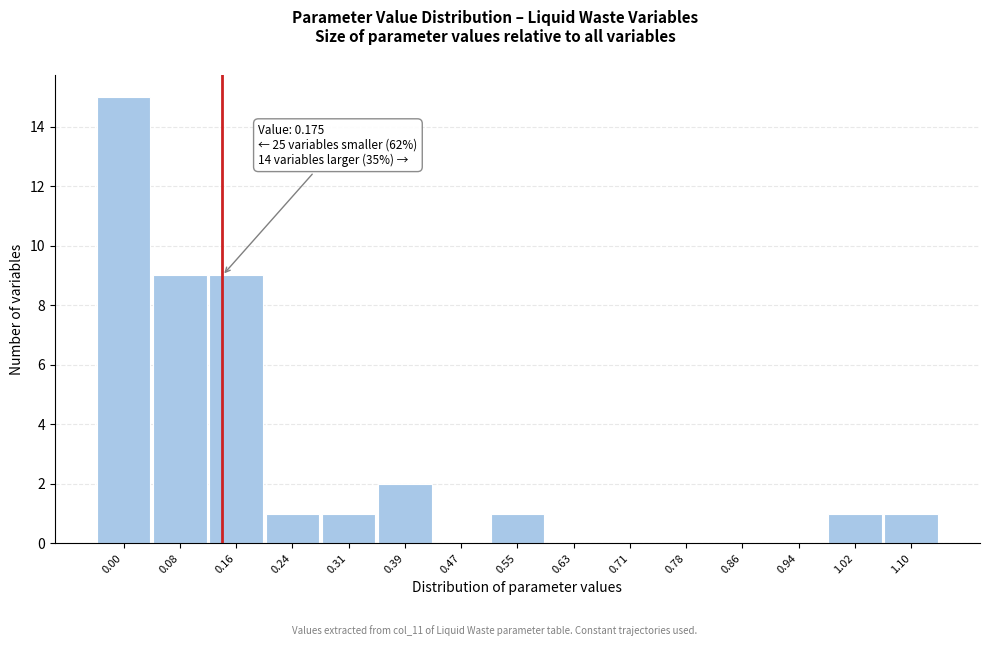

Reading left to right, list all the values displayed in this chart.

0.00=15	0.08=9	0.16=9	0.24=1	0.31=1	0.39=2	0.47=0	0.55=1	0.63=0	0.71=0	0.78=0	0.86=0	0.94=0	1.02=1	1.10=1